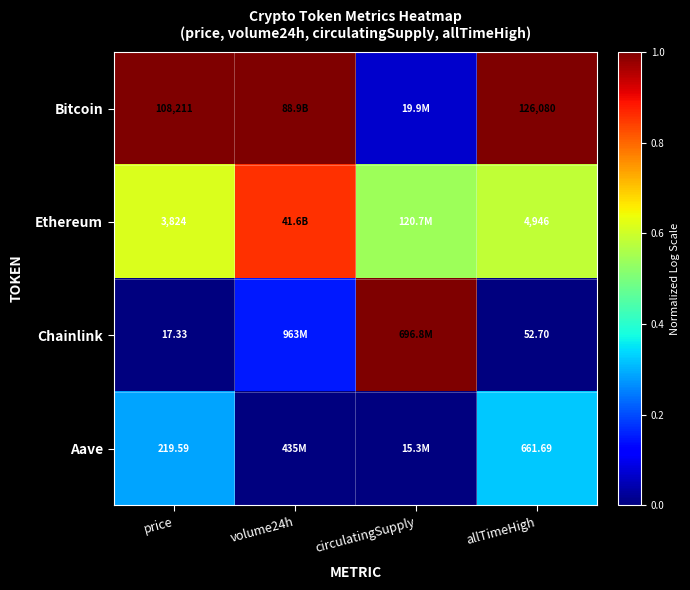

At price, list the series in order from smallest to largest.

Chainlink, Aave, Ethereum, Bitcoin